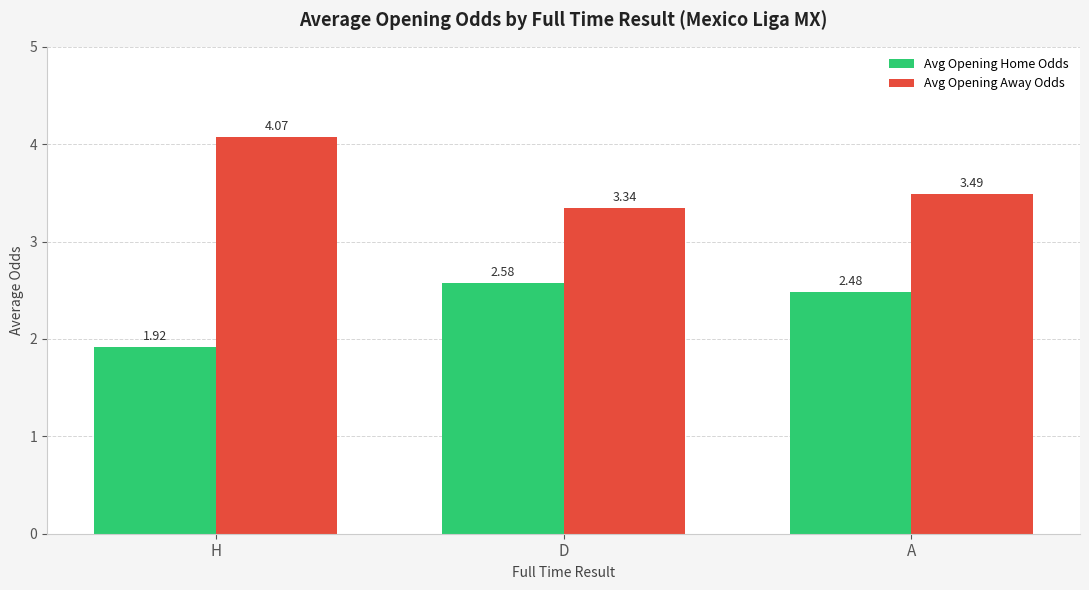

Which label corresponds to the smallest value in the chart?

H